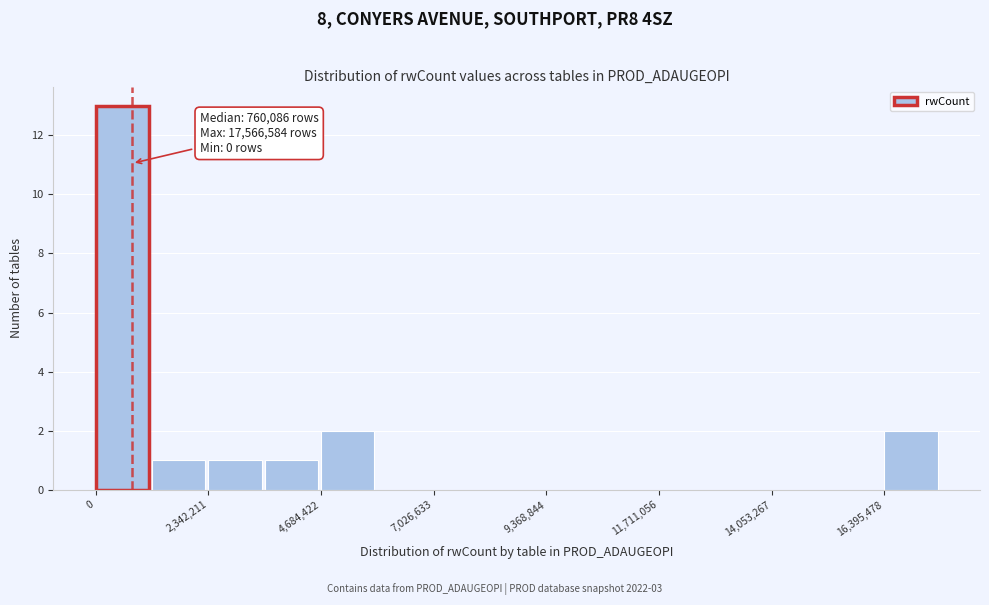

Around what value on the x-axis is the tallest bar? Give the approximate position of its centre, as read against the axis.

500000